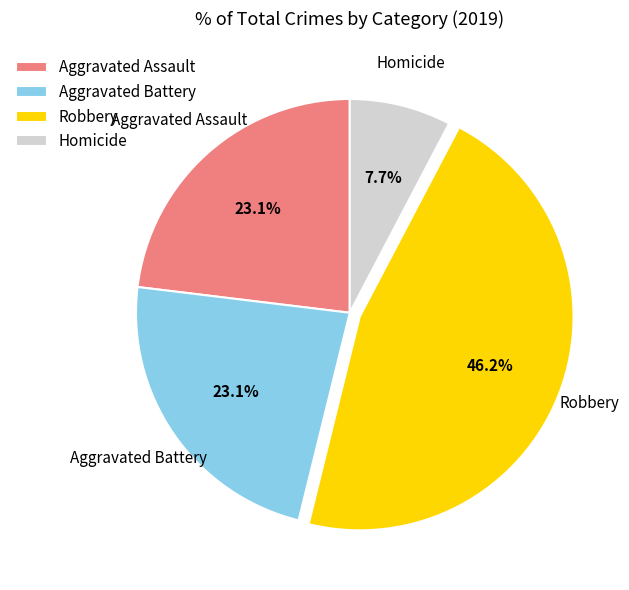

To the nearest percent, what is the difference between the largest and smallest slice percentages?

38%